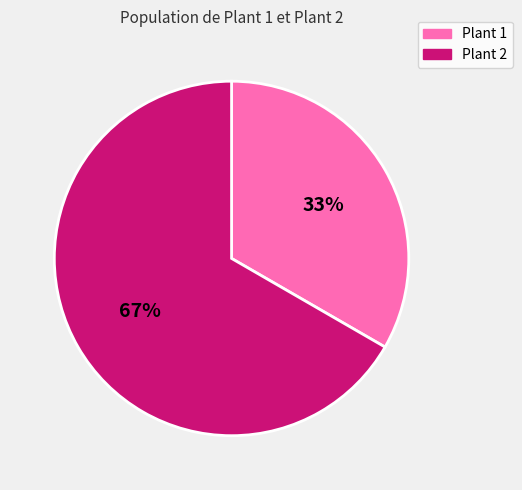

True or false: Plant 2 accounts for 77% of the total.

False